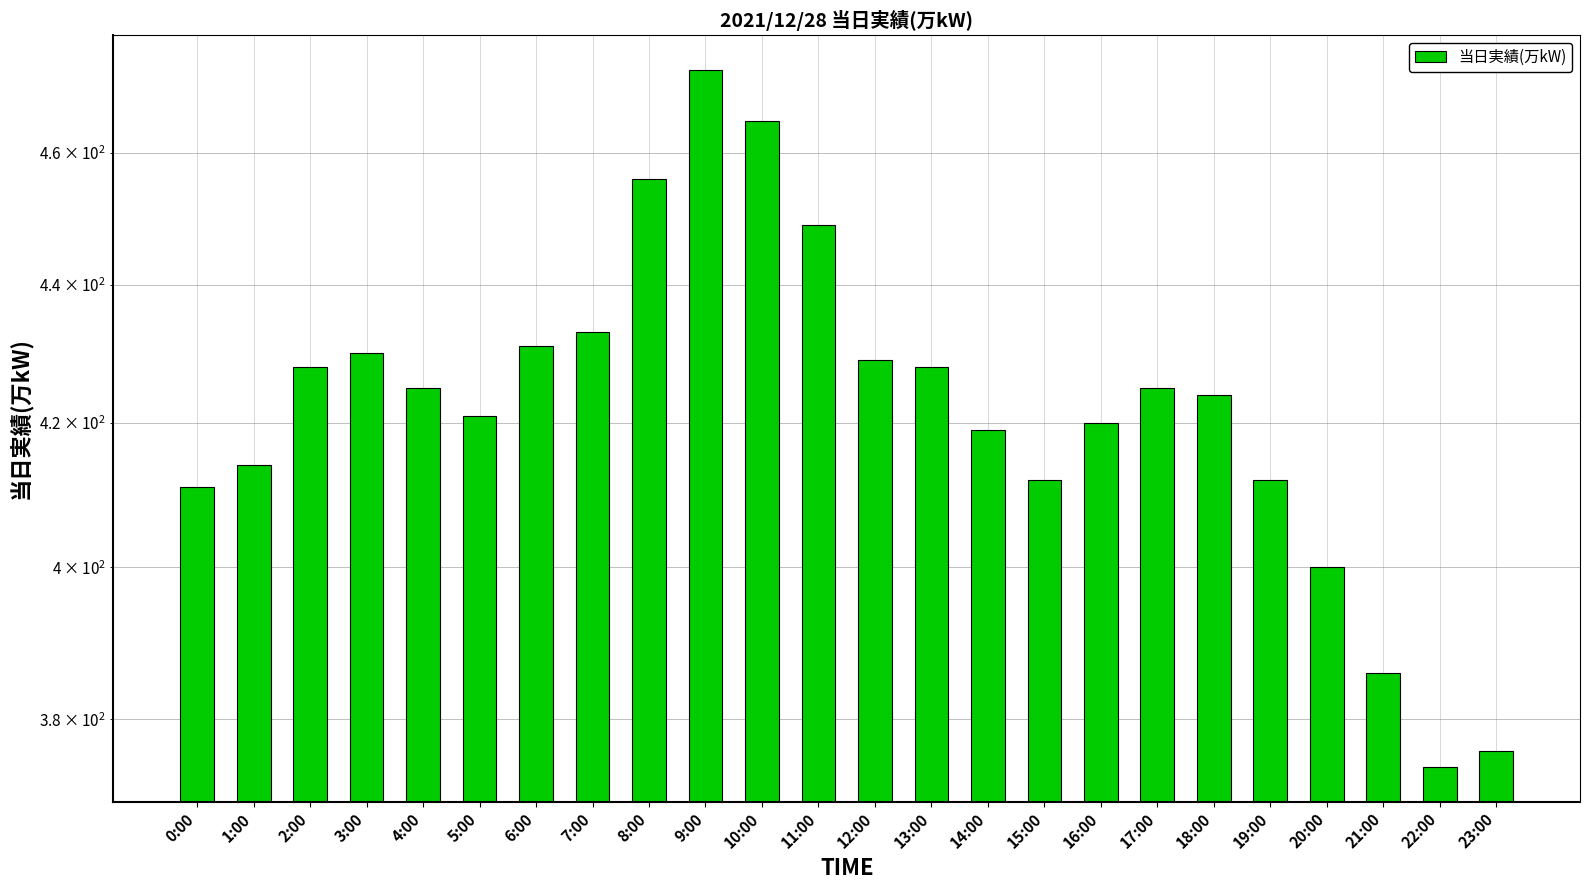

What is the sum of the values at 20:00 and 18:00?

824